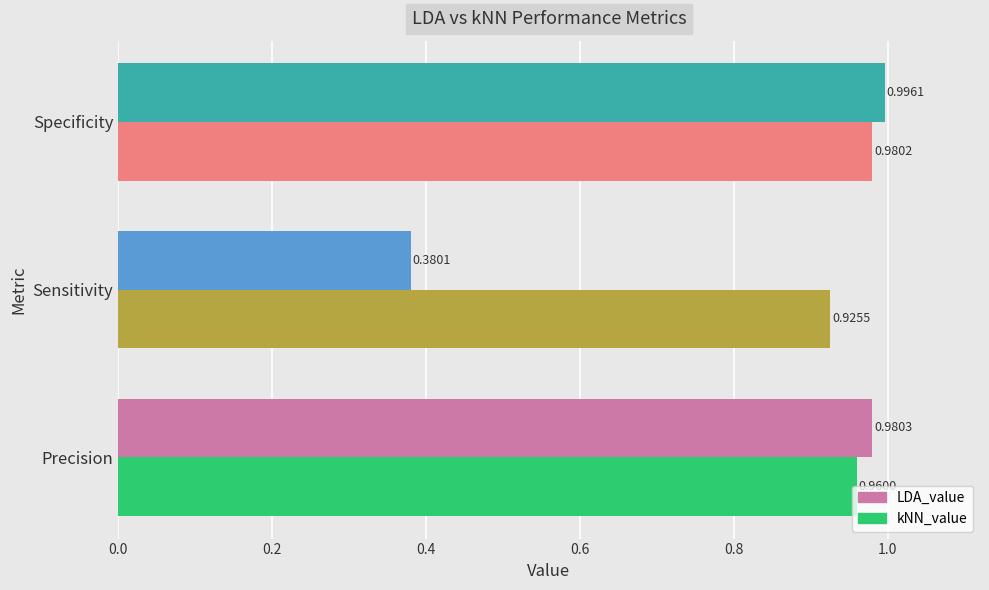

What is the average value of the LDA_value series?

0.8